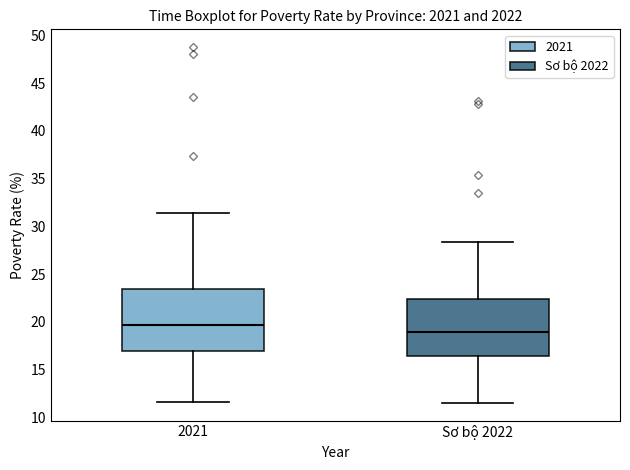

Comparing the boxes themselves (not the whiskers), which one is the tallest?

2021